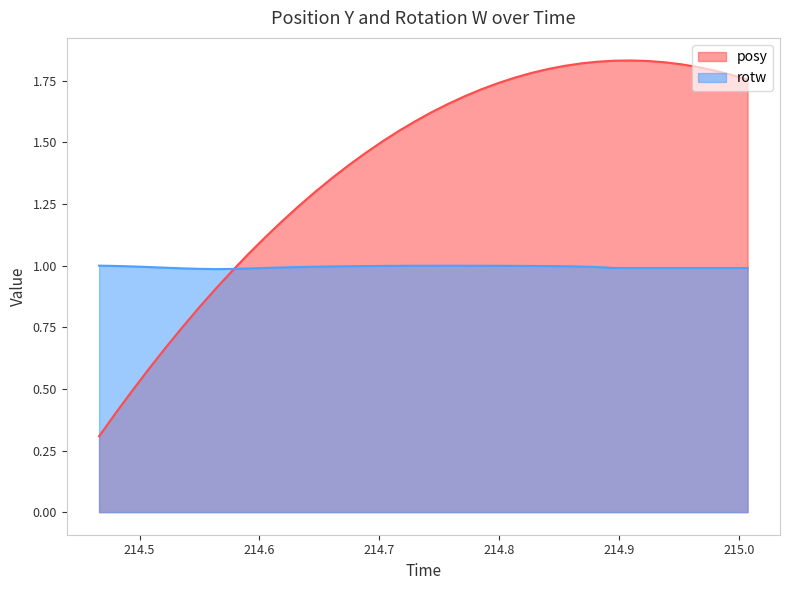

What is the smallest value displayed?

0.3